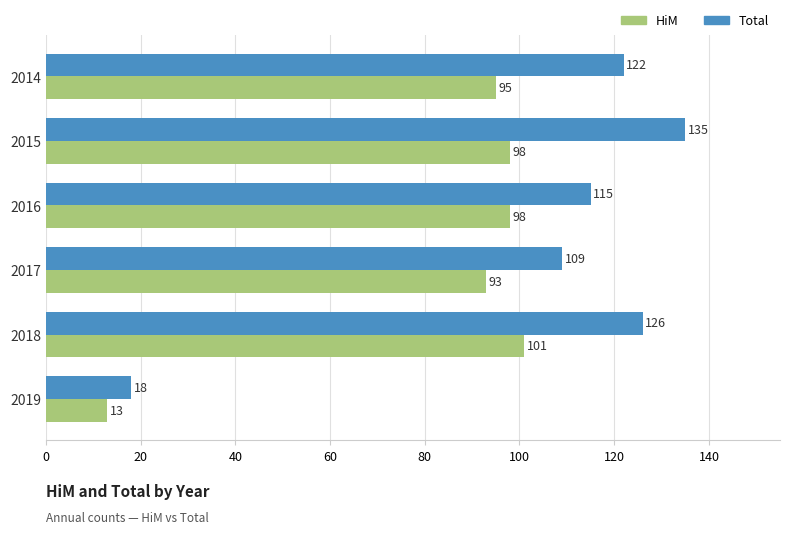

What is the sum of all HiM values?

498